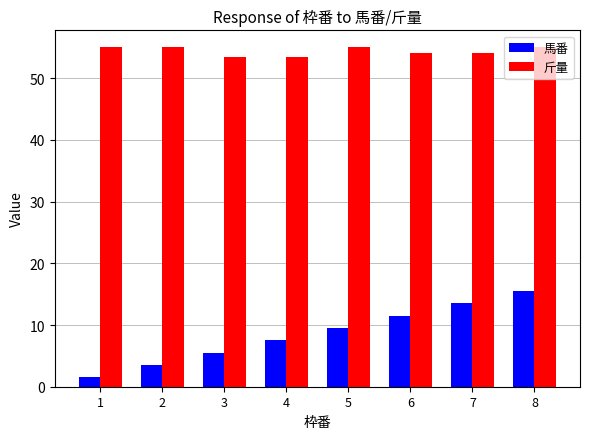

True or false: 馬番 has a value of 7.5 at 3.

False